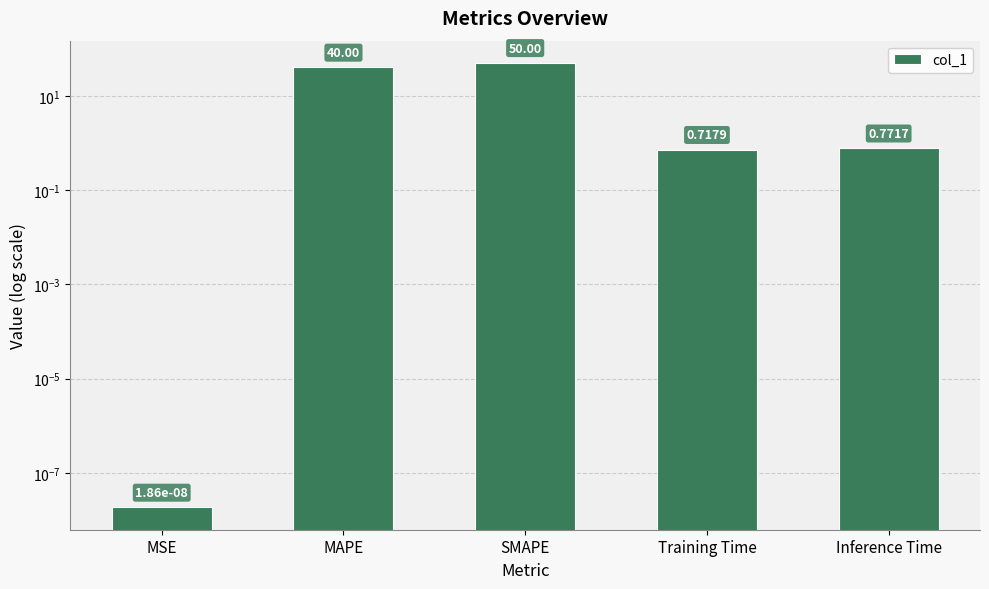

What is the greatest value displayed?

50.0